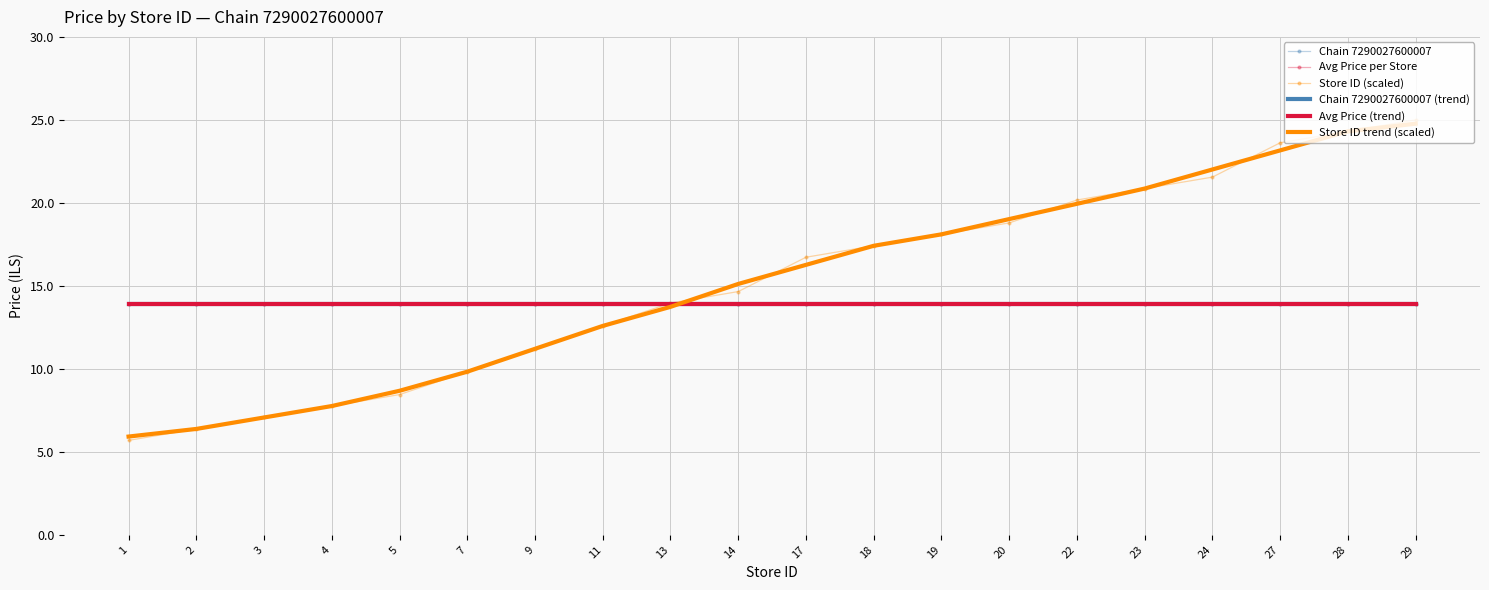

Rank the series at 4 from lowest to highest value.

Store ID (scaled), Store ID trend (scaled), Chain 7290027600007, Avg Price per Store, Chain 7290027600007 (trend), Avg Price (trend)